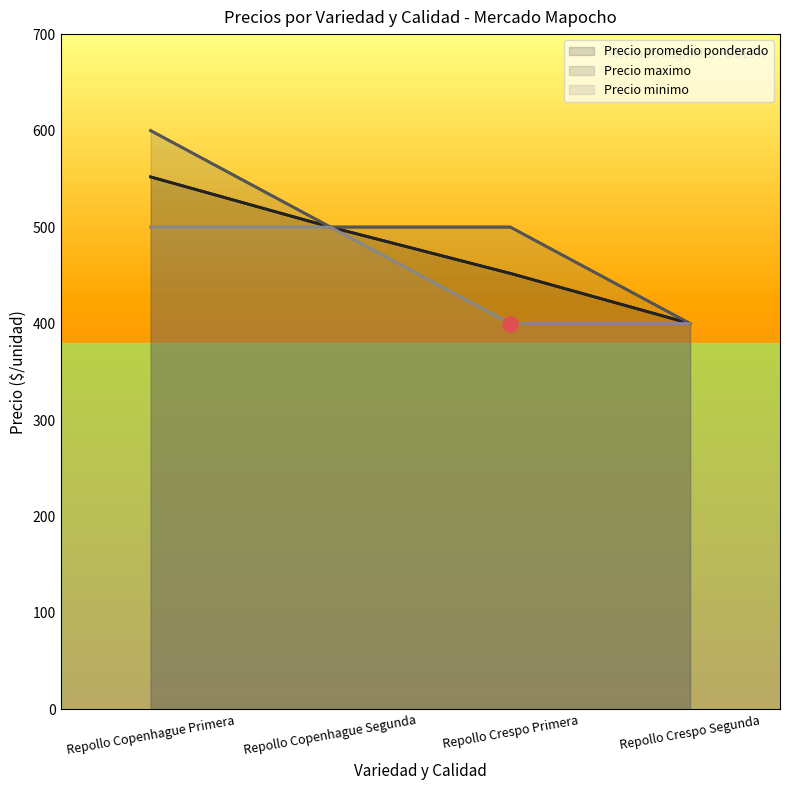

What is the total value across all series at Repollo Copenhague Primera?

1652